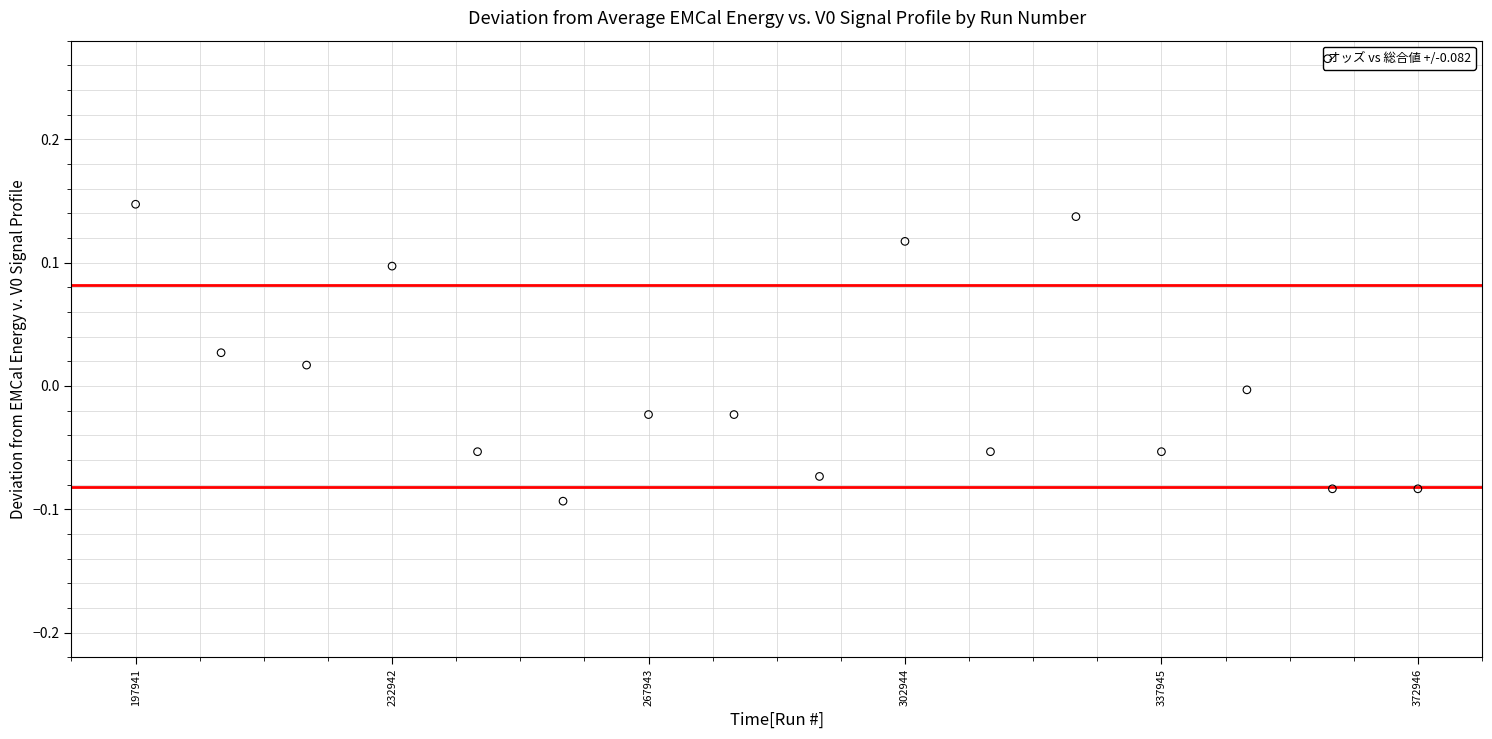

What is the range of X values (max minus min)?

175005.0